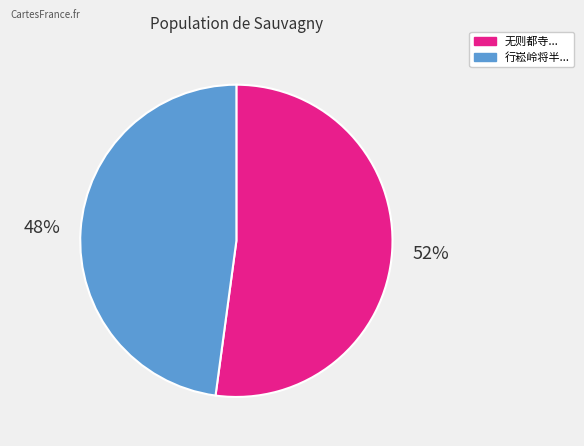

Is there any slice that represents more than half of the pie?

Yes